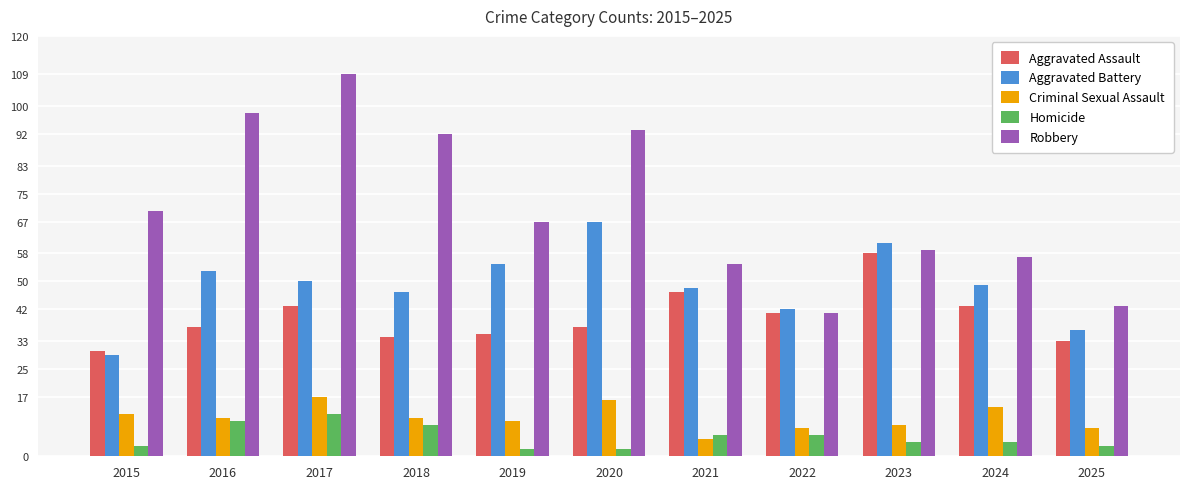

Are the bars horizontal?

No